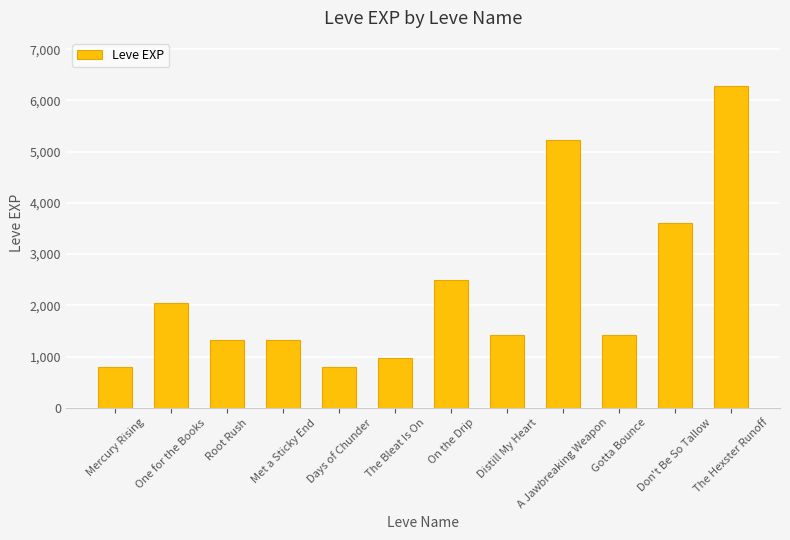

What is the sum of the values at The Hexster Runoff and Met a Sticky End?

7610